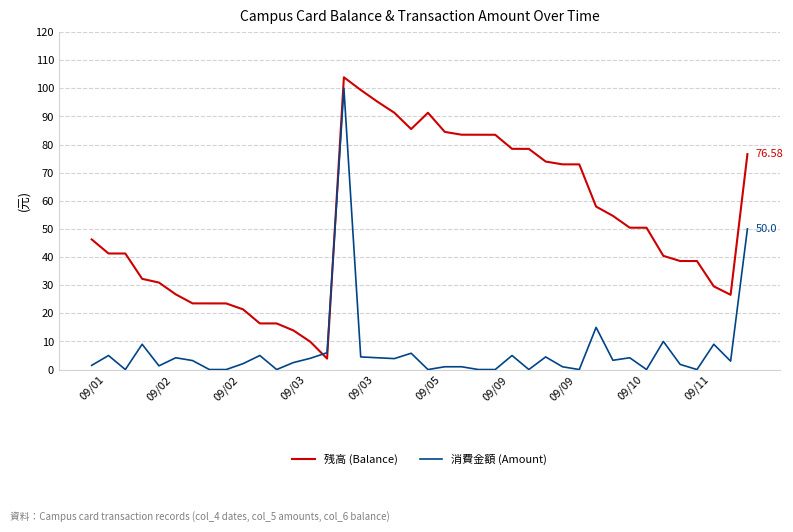

After their last crossing, which series has the higher values: 消費金額 (Amount) or 残高 (Balance)?

残高 (Balance)